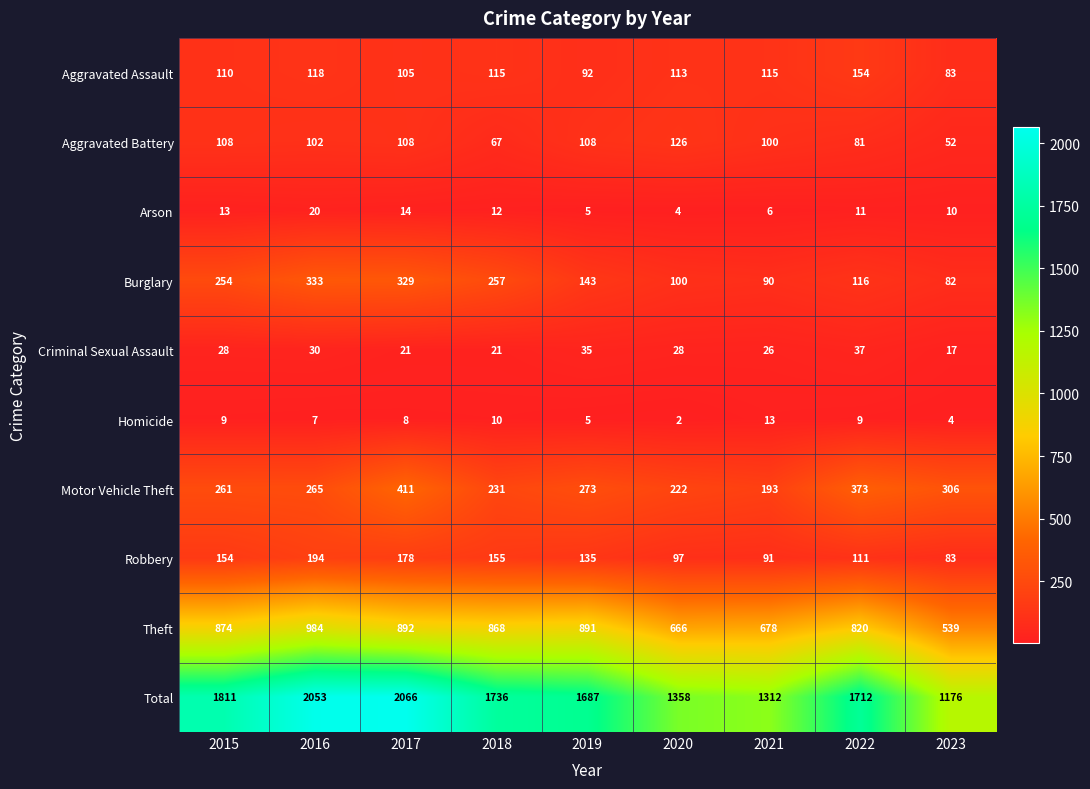

At how many categories does at least one series exceed 105?

9